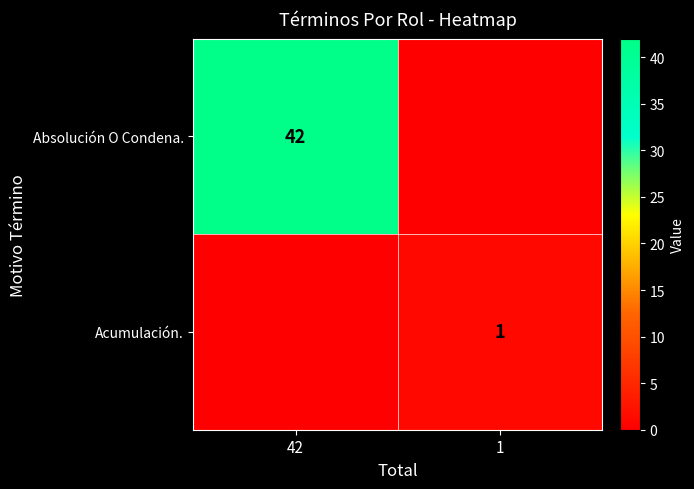

The Absolución O Condena. series shows 19 at 42. True or false?

False